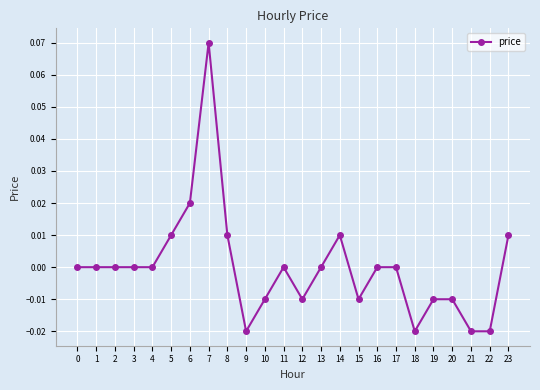

How many series are shown in this chart?

1